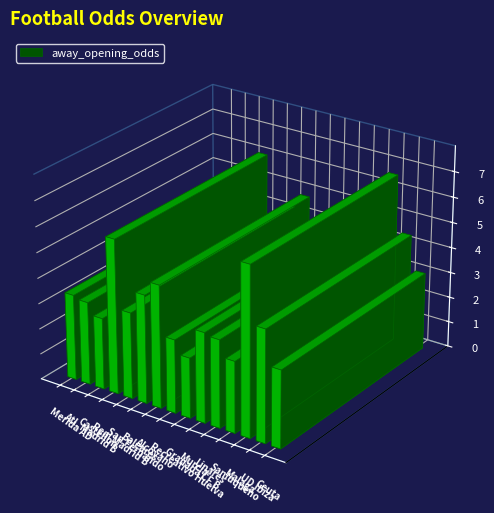

Is it true that home_opening_odds equals 1.2 at Recreativo Huelva?

False